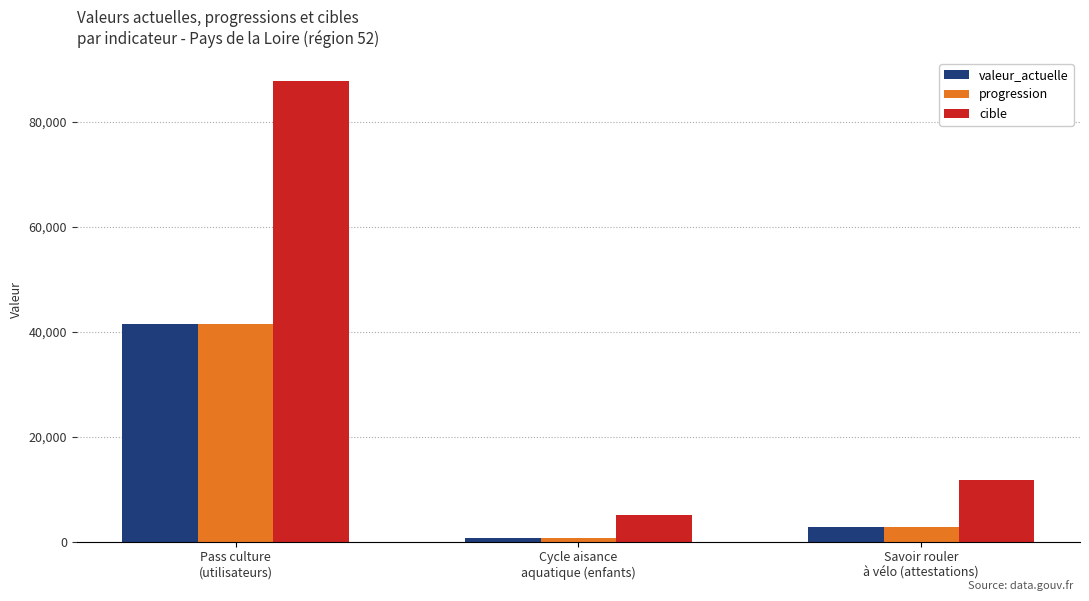

Which series has the widest spread of values?

cible